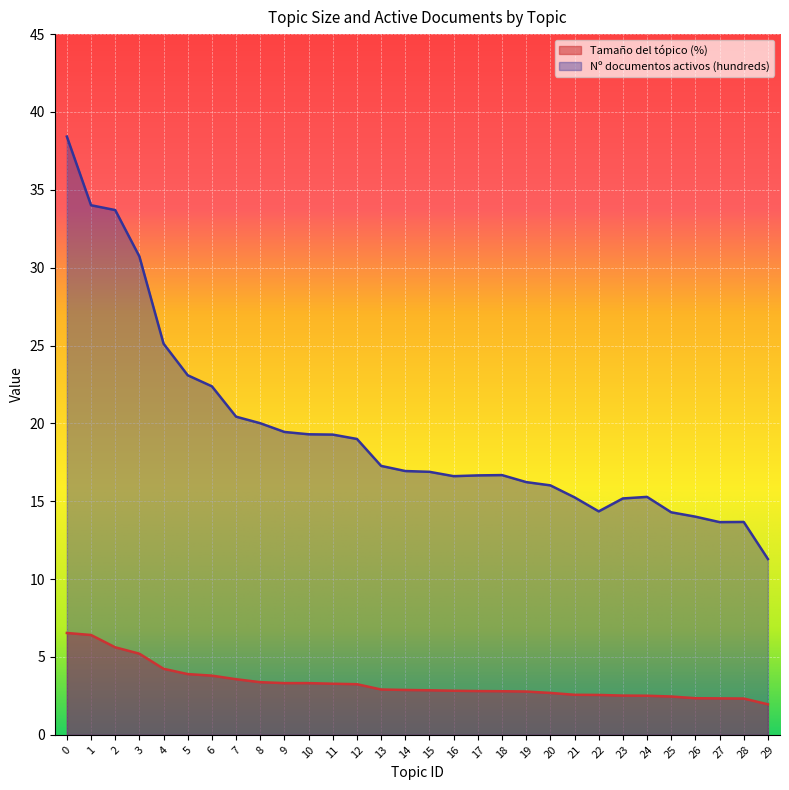

What is the smallest value displayed?

2.0